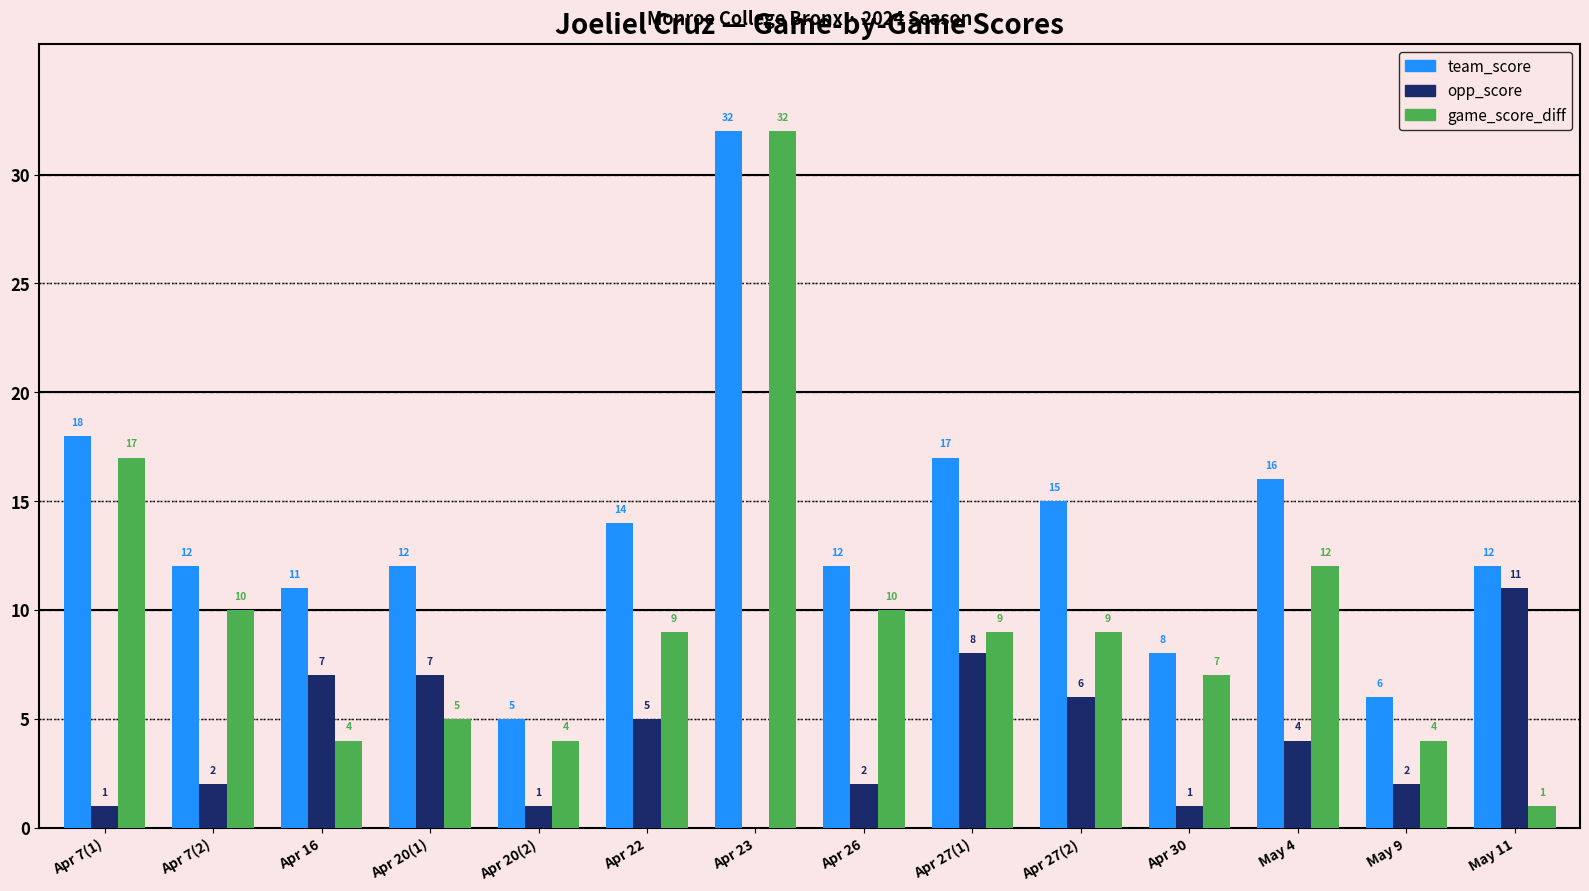

The value of opp_score at Apr 7(2) is 2. True or false?

True